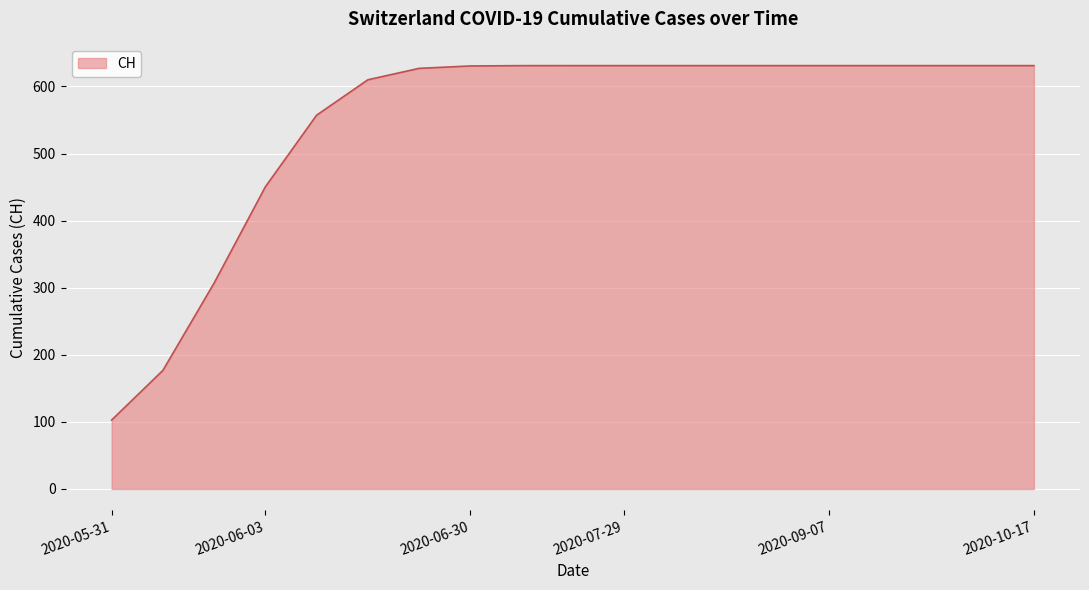

What is the difference between the maximum and minimum values?

528.2